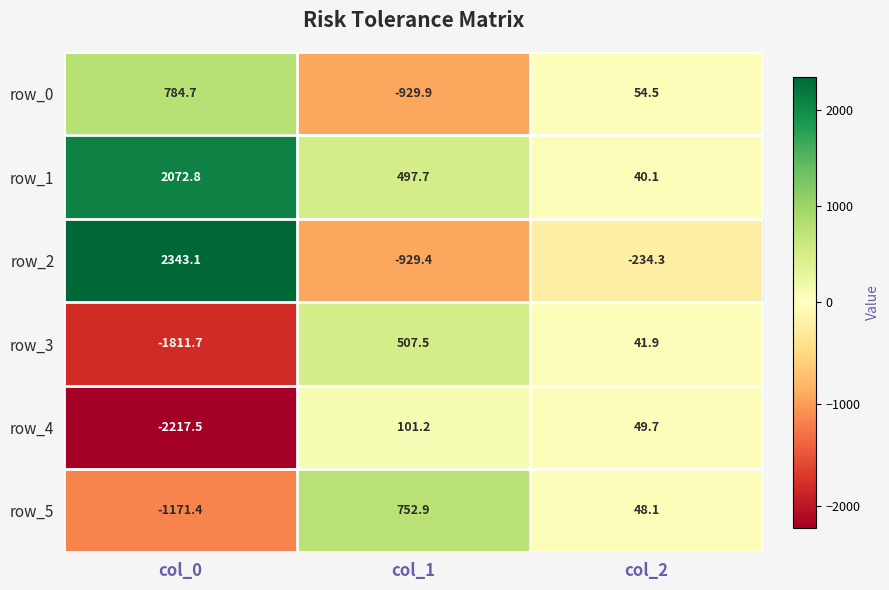

How many values in the row_2 series exceed -234?

1